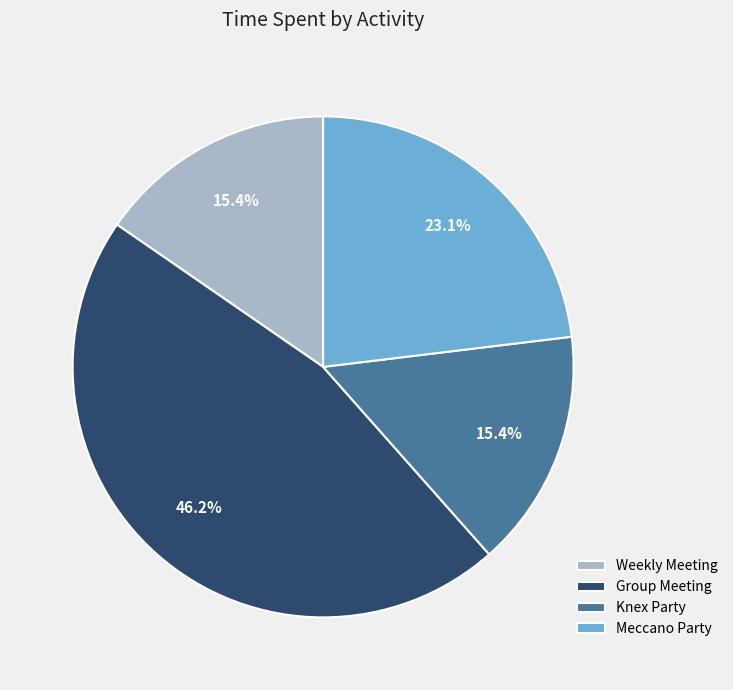

What is the total percentage of Knex Party and Meccano Party?

38.5%